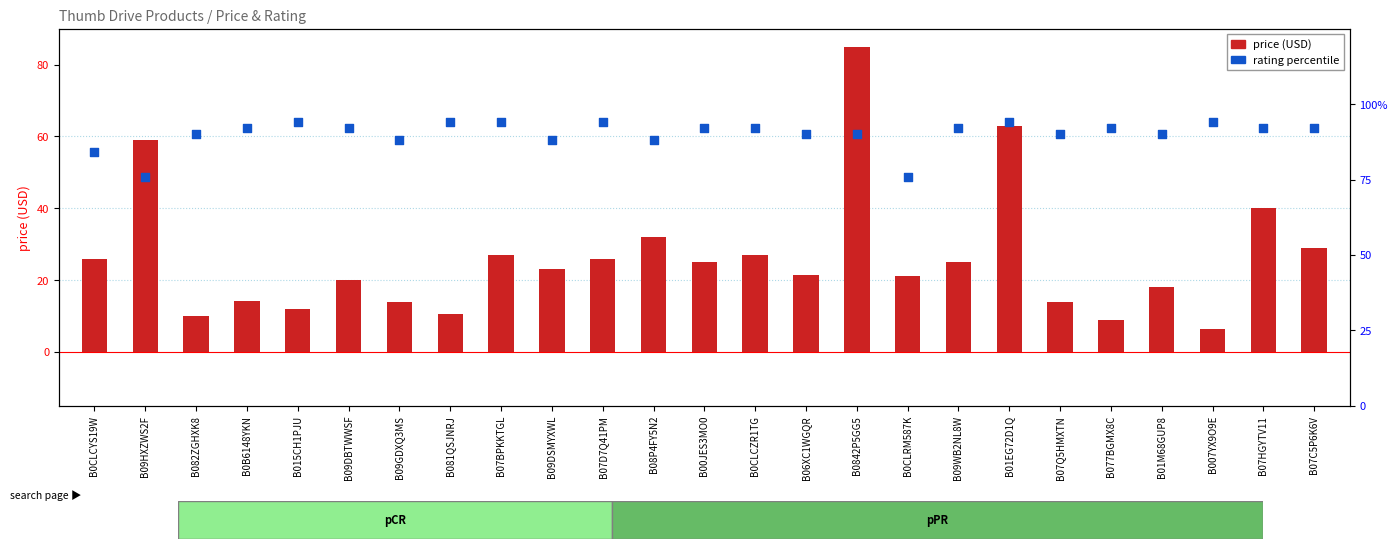

Which series has the largest Y range (max minus min)?

price (USD)